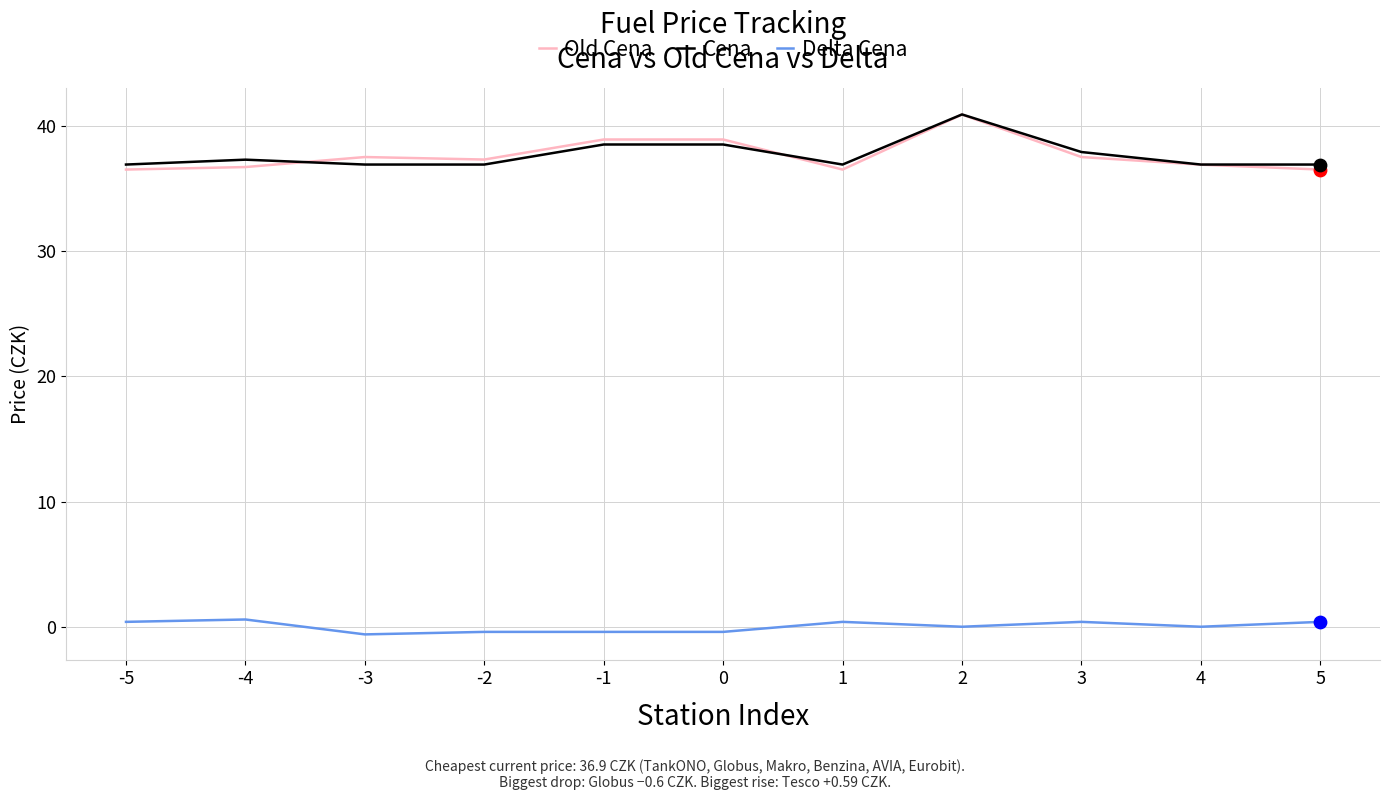

Is the value of Delta Cena at 2 greater than the value of Cena at 3?

No